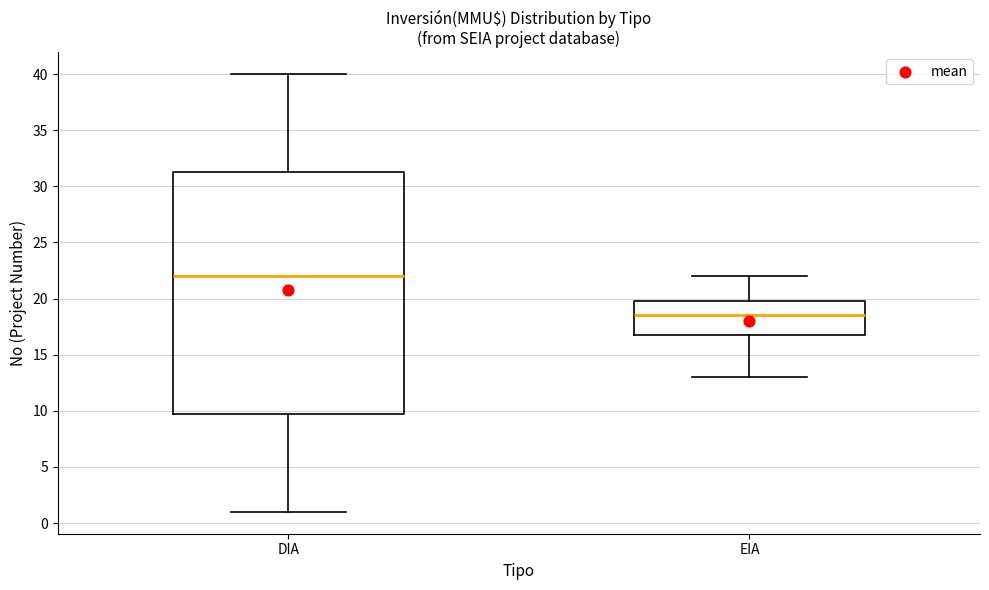

Reading left to right, read every box against the y-axis: the position of its median line, the range the box covers, and the ends of its whiskers. The values are not printed on the chart, so give them approximately, as read against the axis.

DIA: median 22.0, box 10.0 to 31.5, whiskers 1.0 to 40.0
EIA: median 18.5, box 17.0 to 20.0, whiskers 13.0 to 22.0